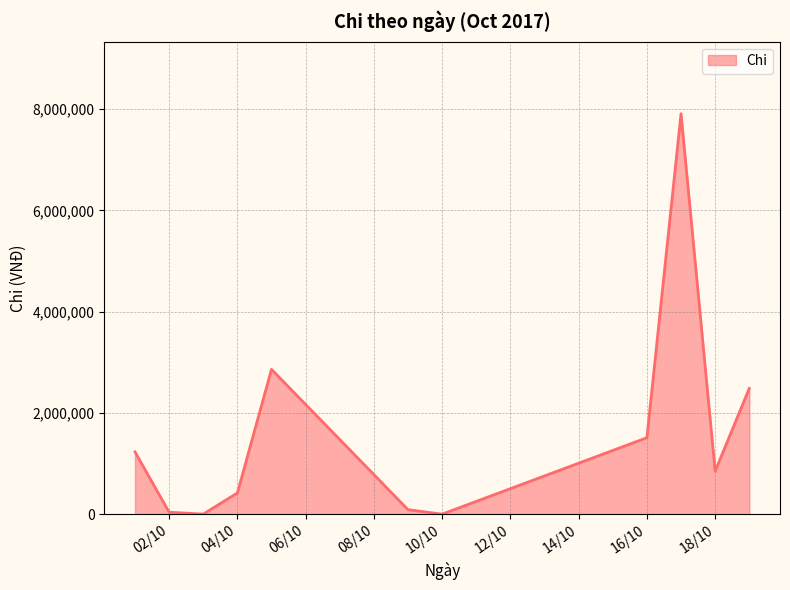

What is the difference between the maximum and minimum values?

7906000